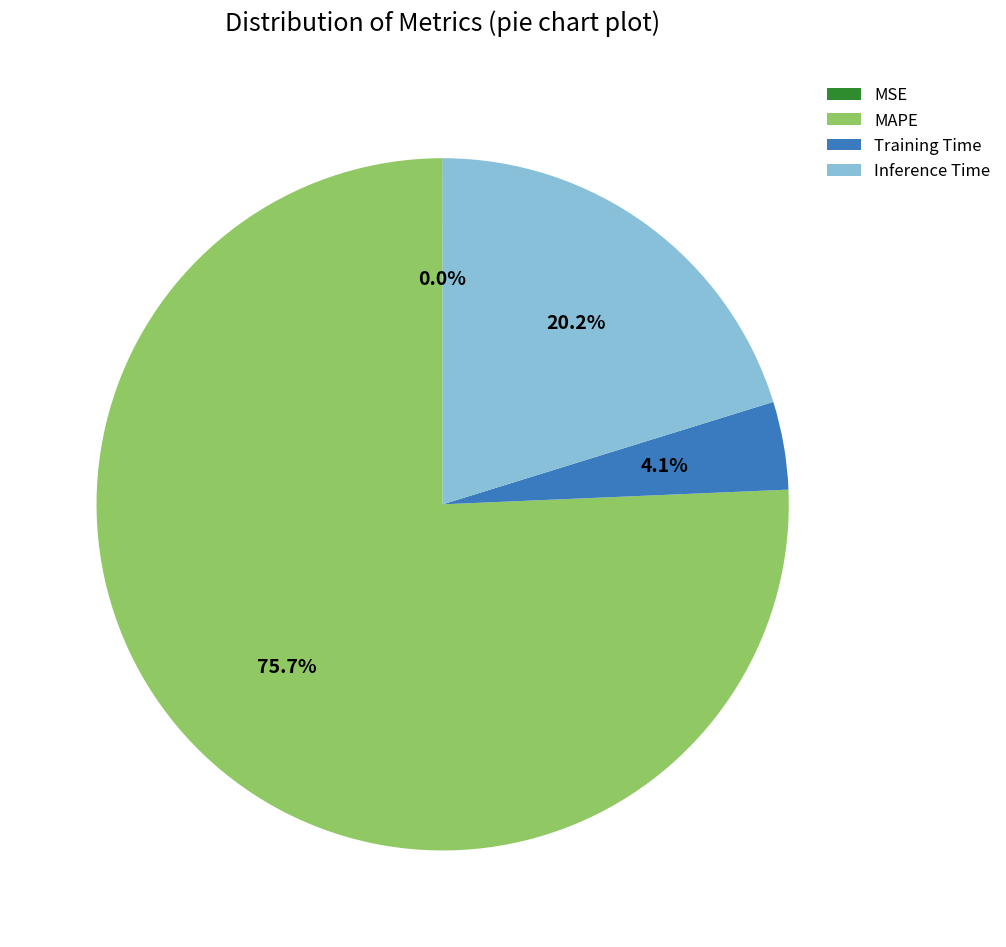

Is the sum of Training Time and Inference Time greater than half?

No